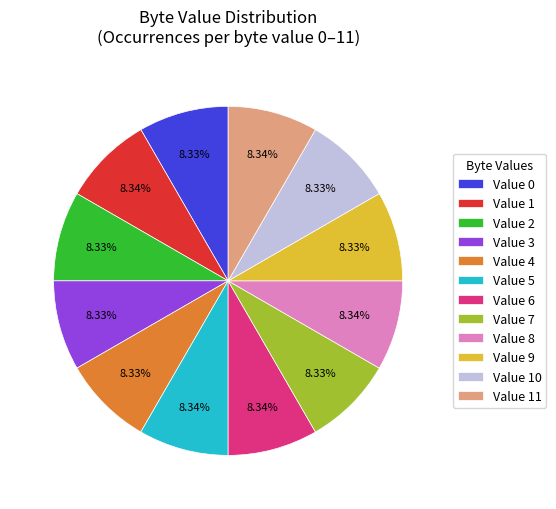

Do Value 5 and Value 4 together represent more than half of the pie?

No